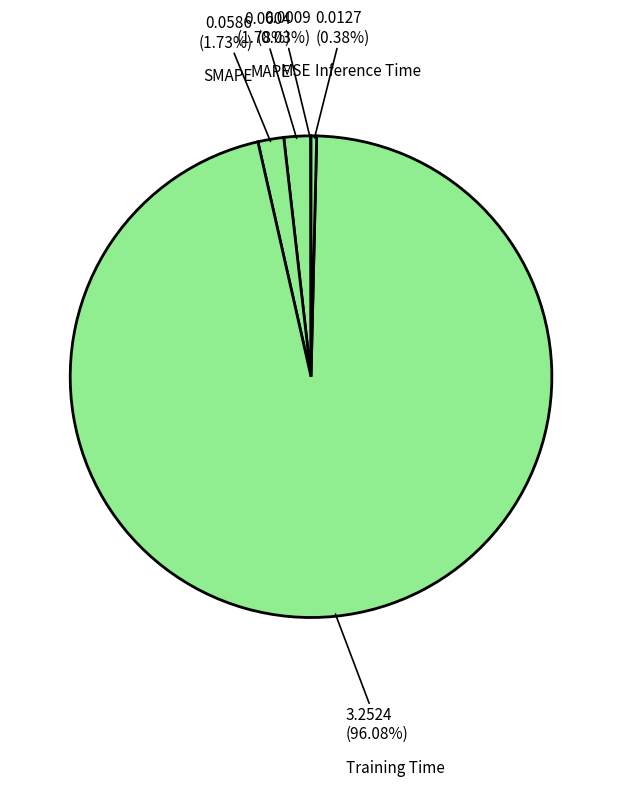

To the nearest percent, what portion does MAPE represent?

2%